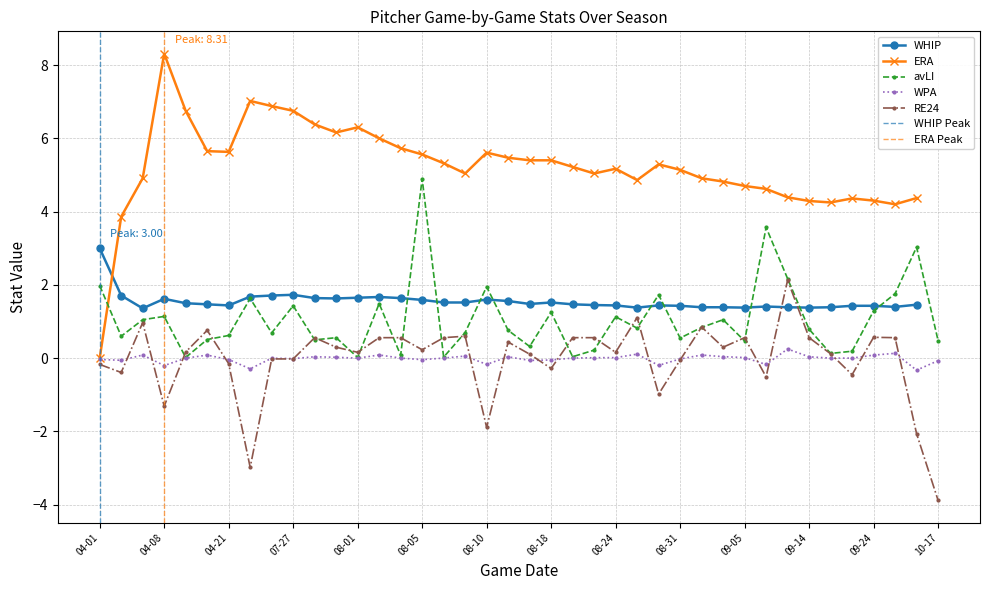

The RE24 series shows 0.6 at 08-19. True or false?

True